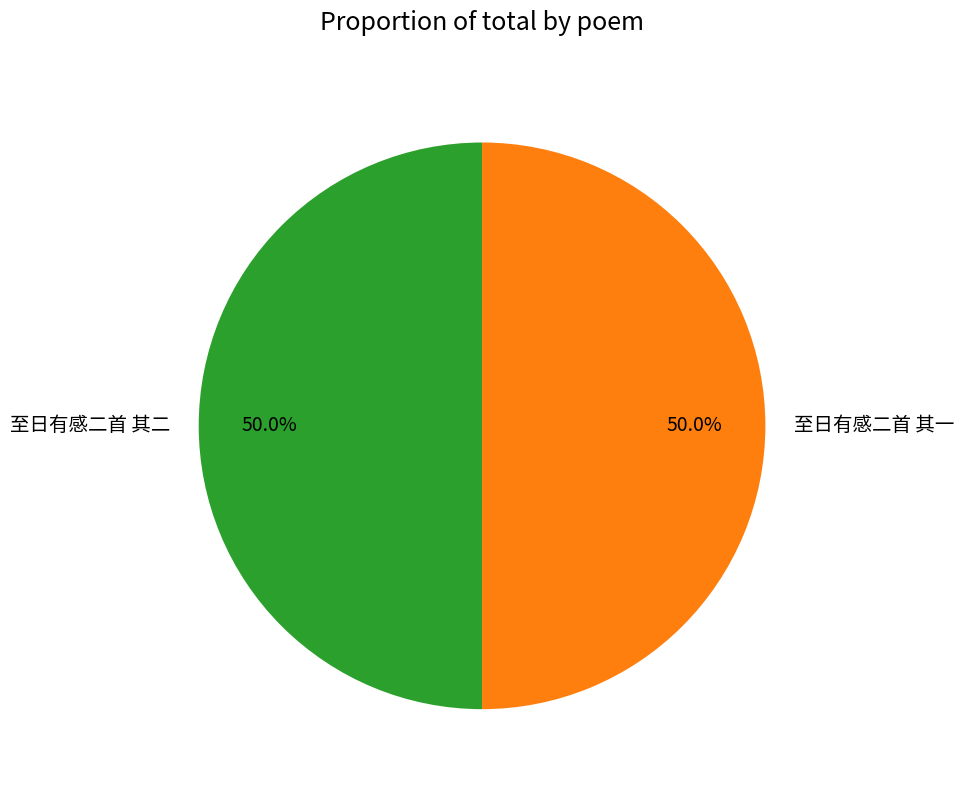

Combined, what portion of the pie is 至日有感二首 其二 and 至日有感二首 其一?

100.0%